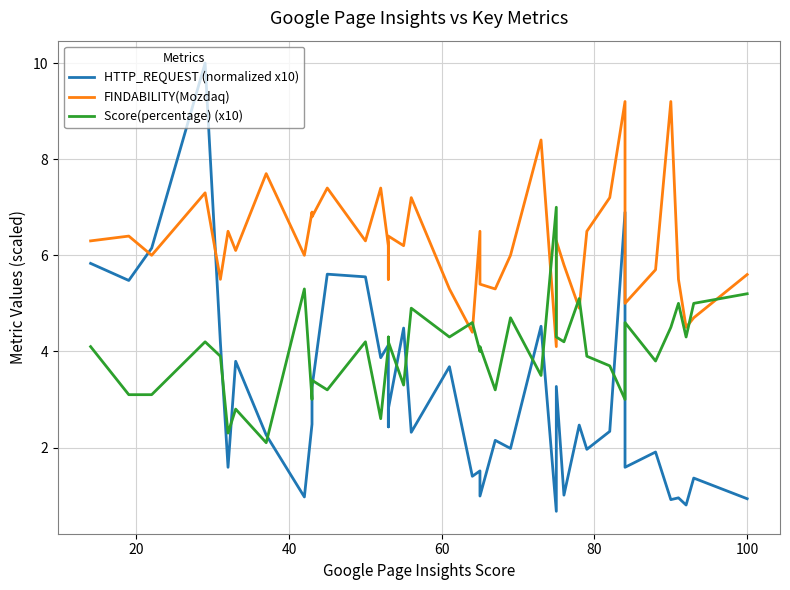

Does the chart have visible grid lines?

Yes